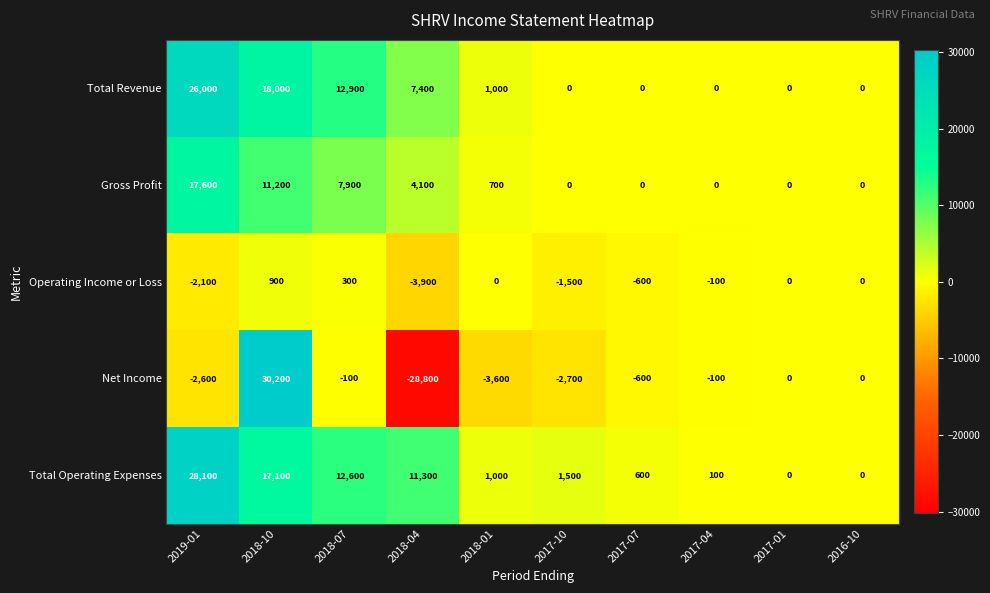

Which category has the highest value in the Operating Income or Loss series?

2018-10